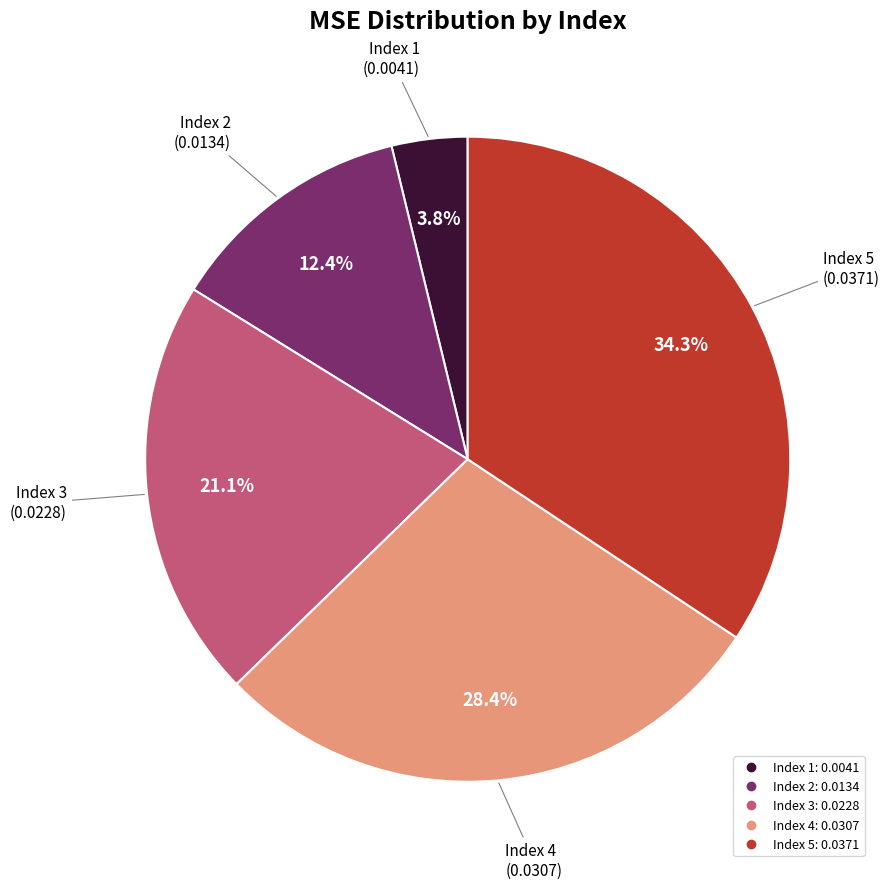

How many segments does this pie chart have?

5